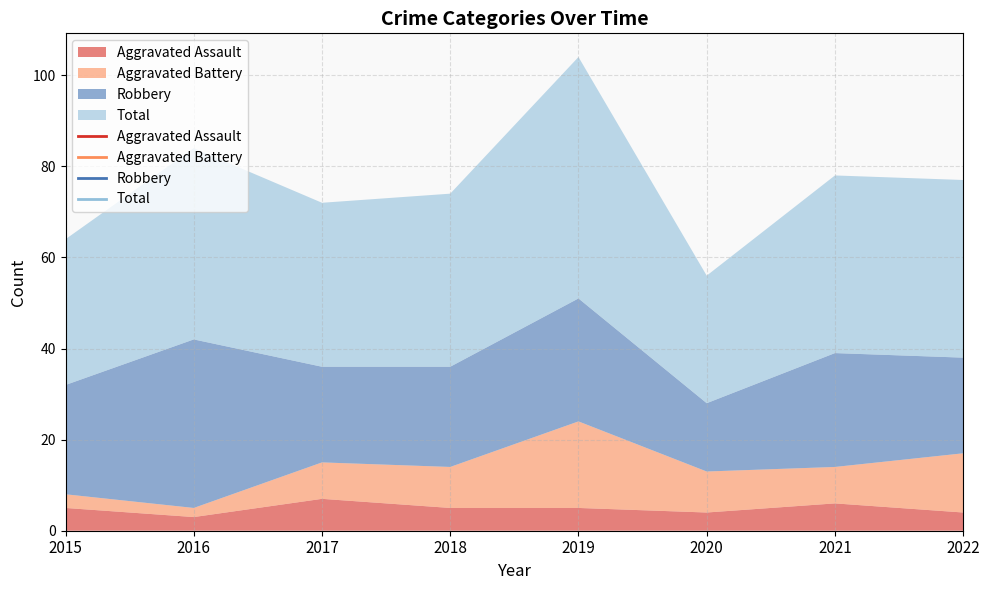

In Aggravated Battery, how many points are higher than both neighbors (excluding endpoints)?

1